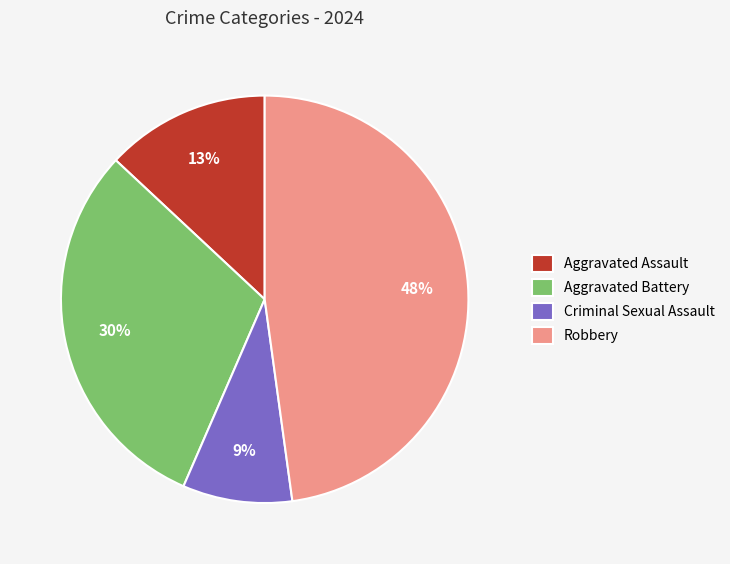

Rank the categories by value from highest to lowest.

Robbery, Aggravated Battery, Aggravated Assault, Criminal Sexual Assault